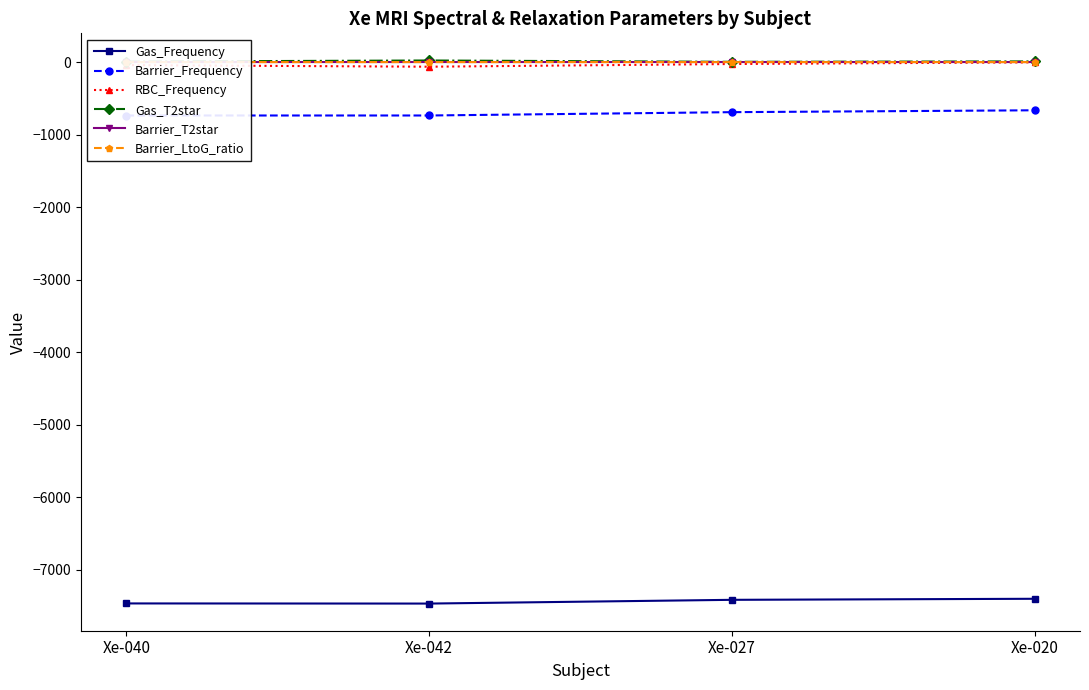

What is the value of the Gas_T2star point at the 4th from the left?

10.6